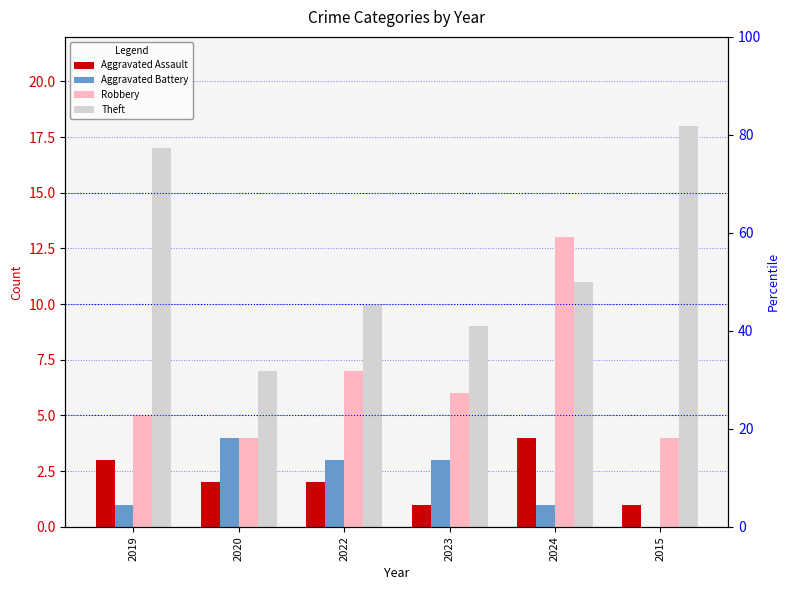

Are the bars horizontal?

No